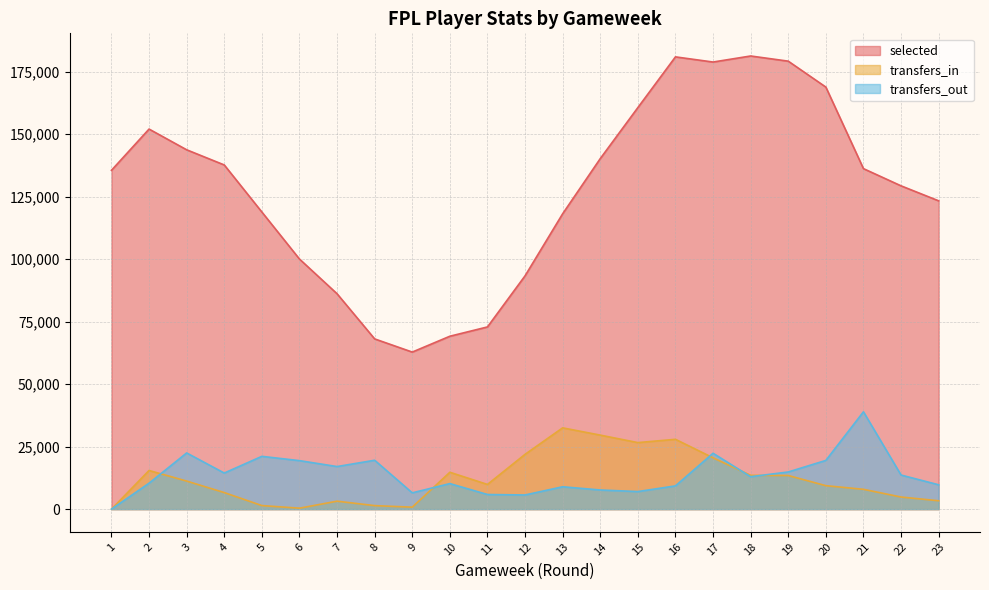

Reading right to left, what are all the values shown in this chart?

selected: 23=123335	22=129330	21=136213	20=168830	19=179201	18=181269	17=178851	16=180917	15=160620	14=140217	13=118155	12=93334	11=72887	10=69167	9=62833	8=68102	7=86164	6=100051	5=118862	4=137684	3=143750	2=152039	1=135543
transfers_in: 23=3360	22=4852	21=7935	20=9391	19=13458	18=13533	17=20535	16=27939	15=26623	14=29615	13=32521	12=21928	11=9887	10=14754	9=795	8=1415	7=3188	6=388	5=1434	4=6627	3=11231	2=15466	1=0
transfers_out: 23=9745	22=13648	21=38941	20=19493	19=14872	18=12982	17=22361	16=9305	15=7037	14=7666	13=8954	12=5676	11=5857	10=10225	9=6523	8=19563	7=17042	6=19409	5=21123	4=14442	3=22483	2=10388	1=0